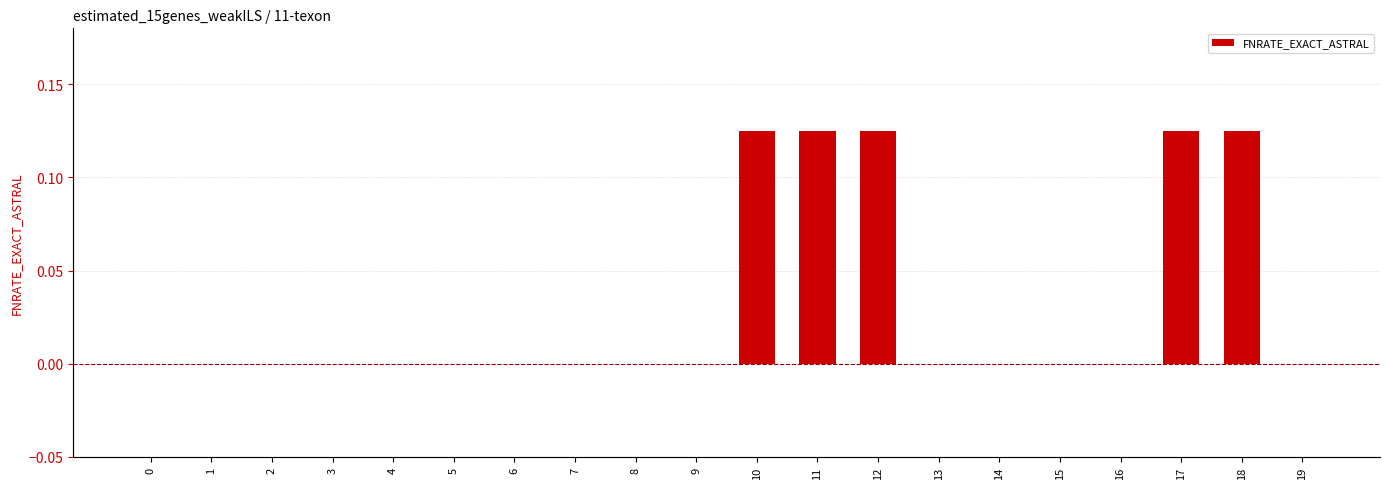

How many distinct data groups are displayed?

1